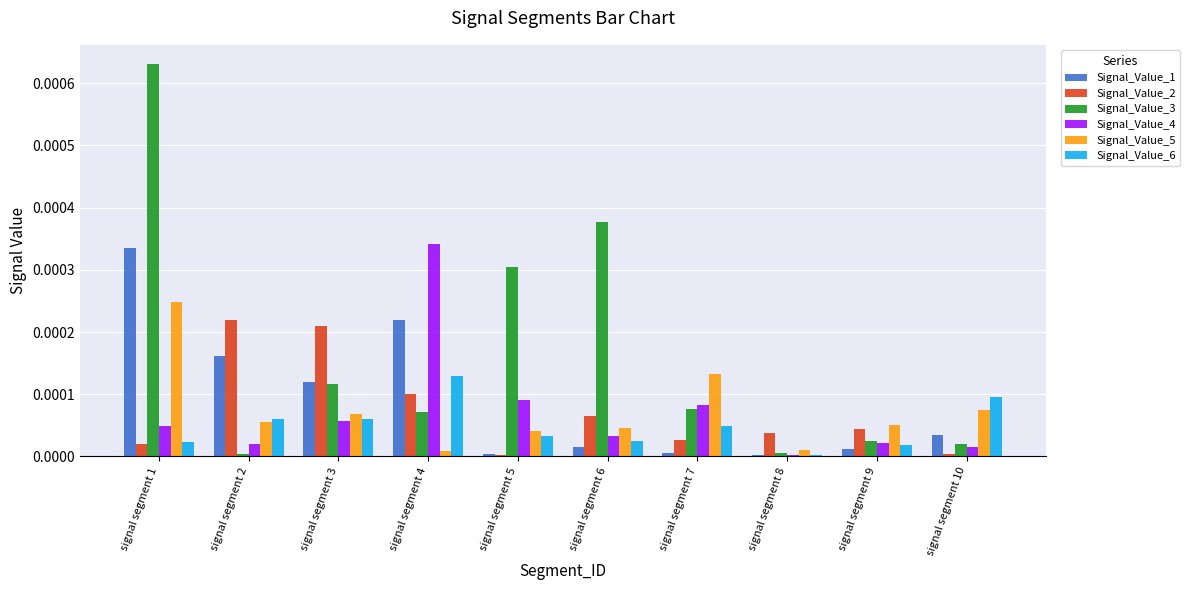

Is it true that Signal_Value_5 equals 0.0 at signal segment 5?

True